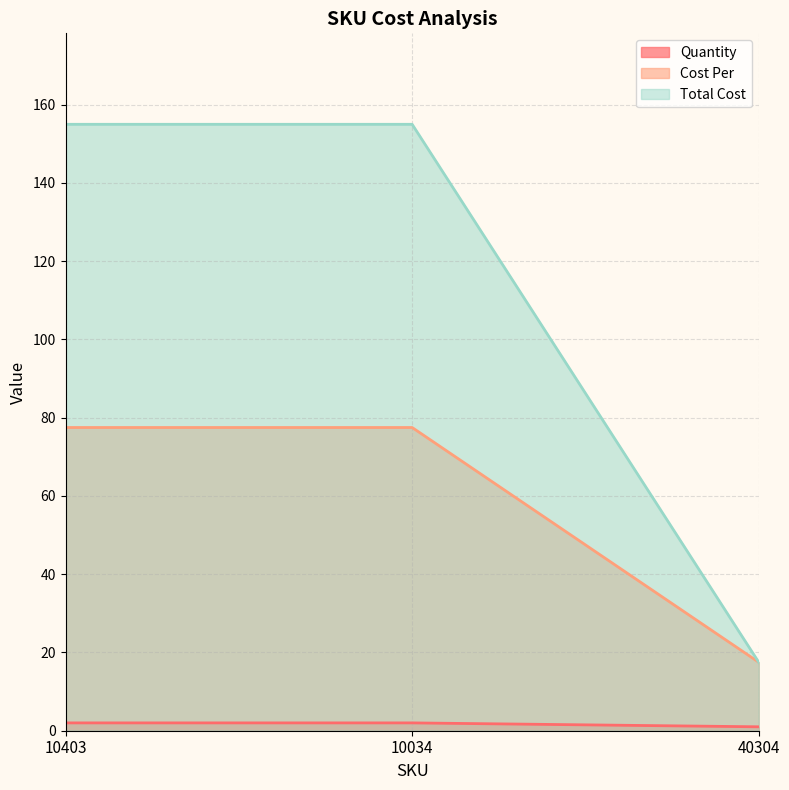

Reading left to right, transcribe all the data shown in this chart.

Quantity: 2.0	2.0	1.0
Cost Per: 77.5	77.5	17.5
Total Cost: 155.0	155.0	17.5